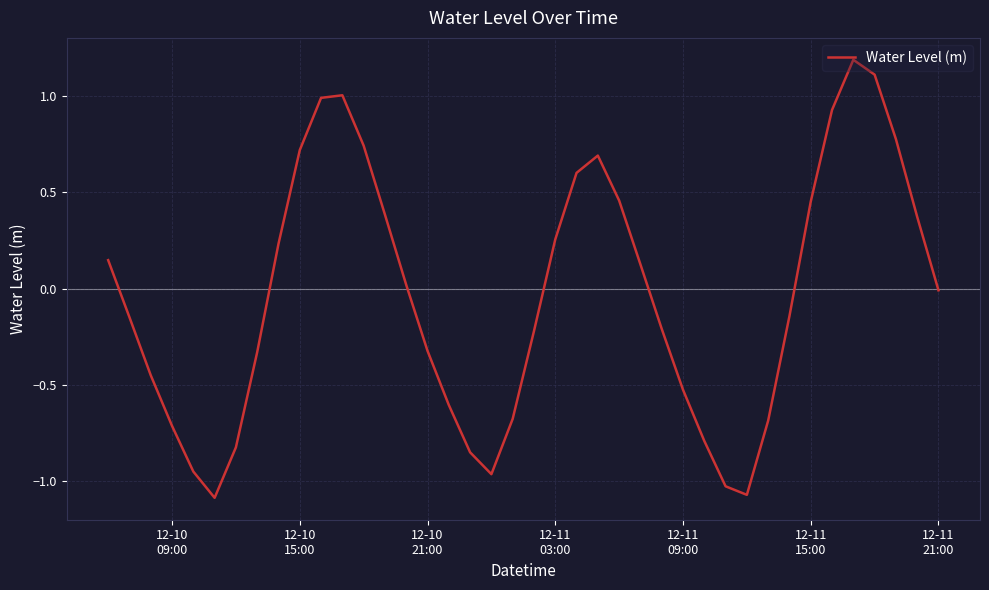

How many lines are shown in the chart?

1